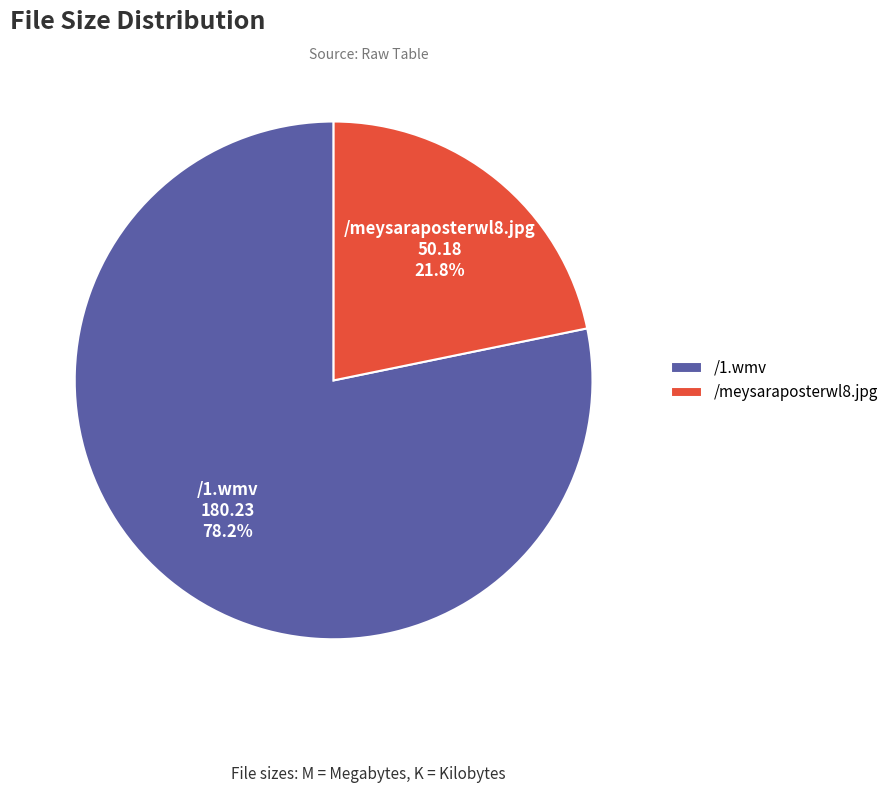

Rank the categories by value from lowest to highest.

/meysaraposterwl8.jpg, /1.wmv